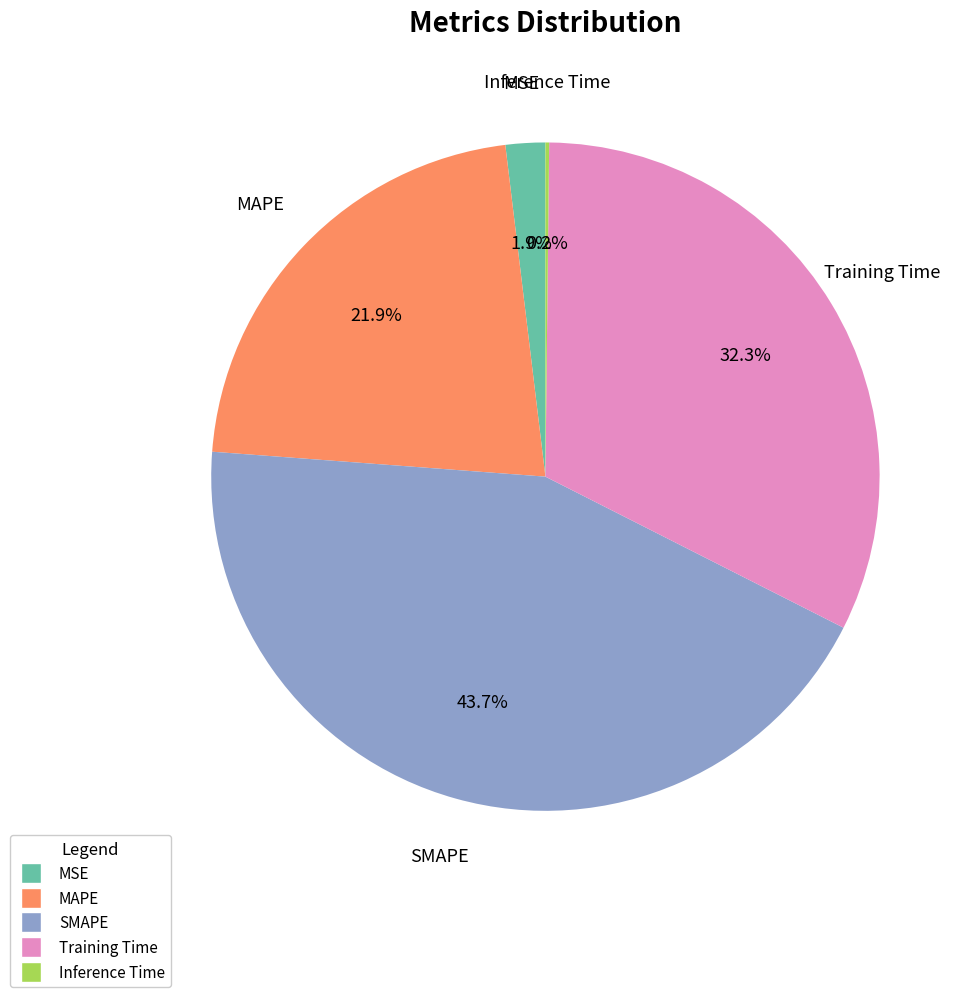

What is the largest slice in the pie chart?

SMAPE